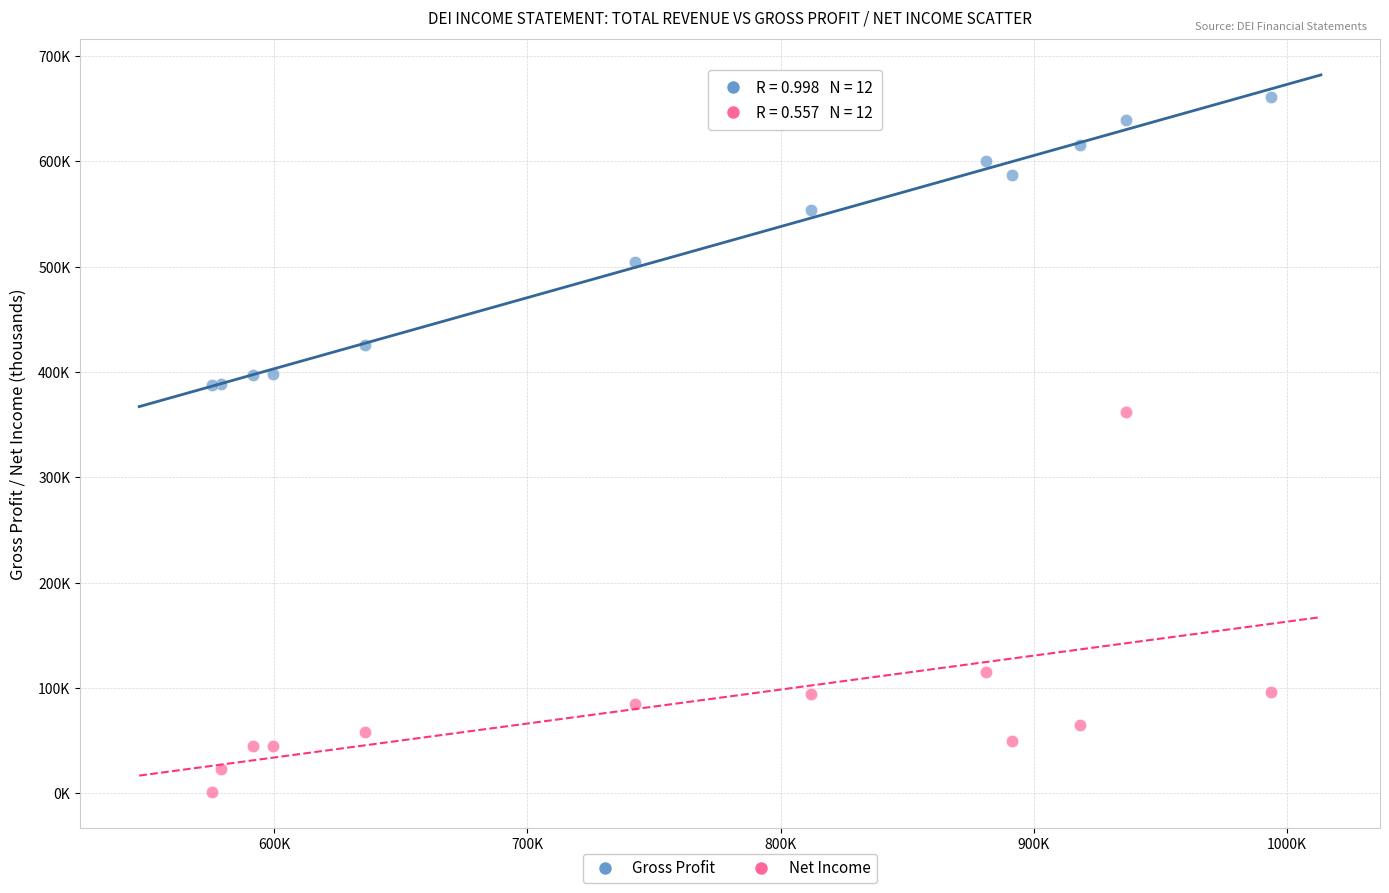

Which series has the largest Y range (max minus min)?

Net Income